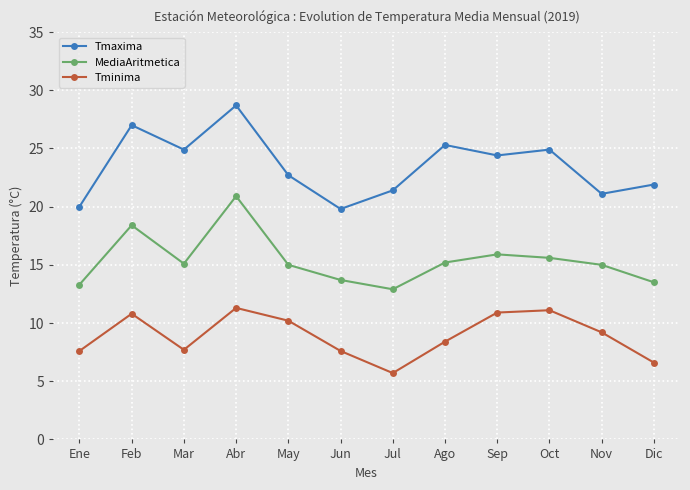

Which series changed the most between Mar and Sep?

Tminima